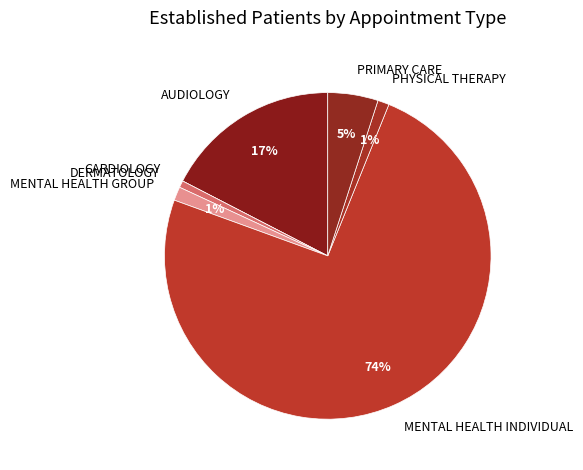

Combined, do AUDIOLOGY and MENTAL HEALTH GROUP account for over 50%?

No